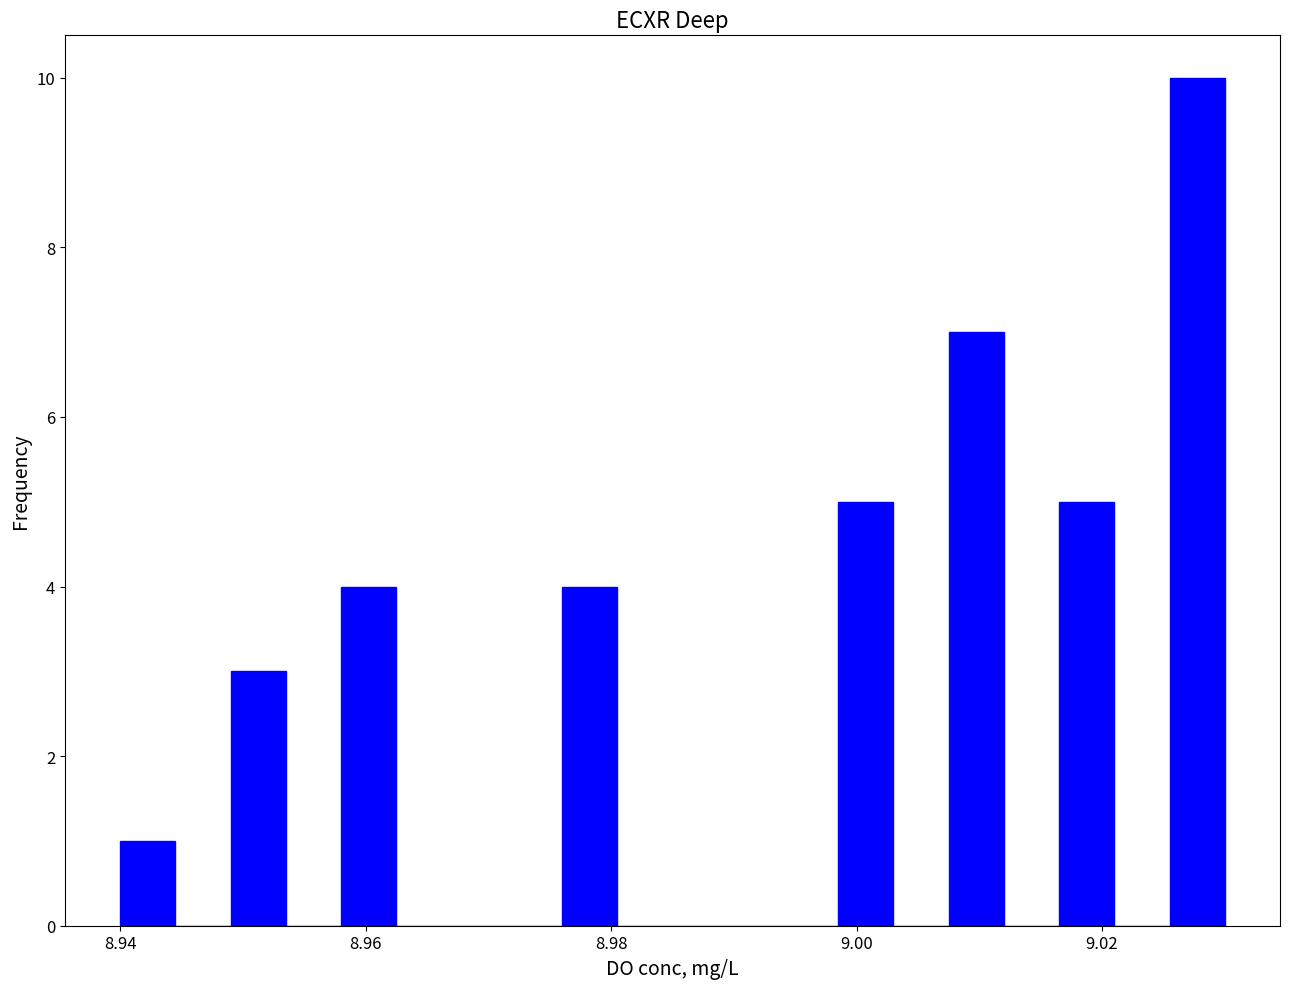

Around what value on the x-axis is the tallest bar? Give the approximate position of its centre, as read against the axis.

9.028